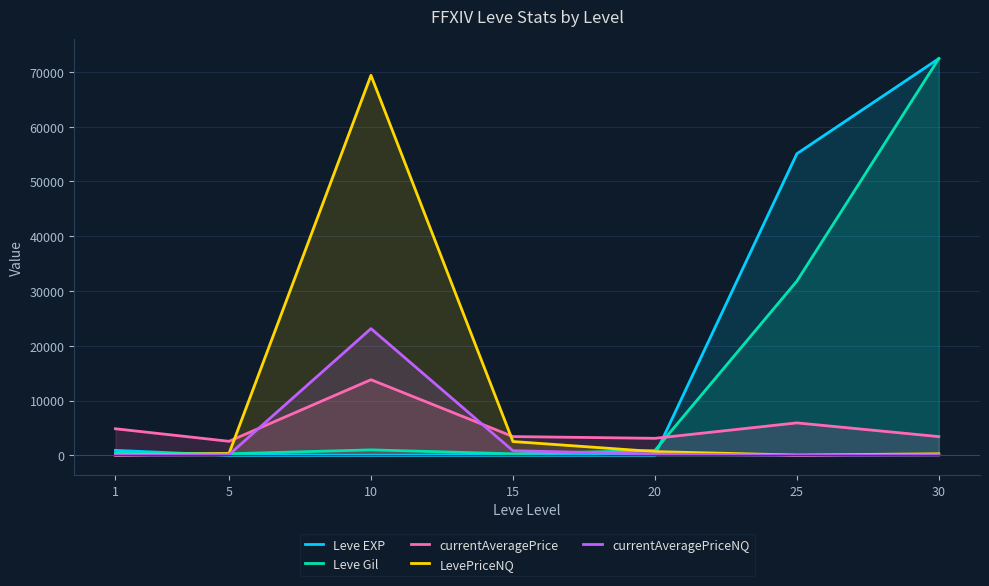

What is the difference between the maximum and minimum values in the Leve Gil series?

72160.0